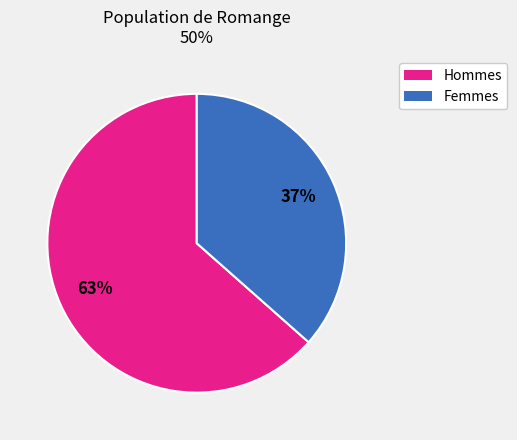

To the nearest percent, what is the average slice percentage?

50%